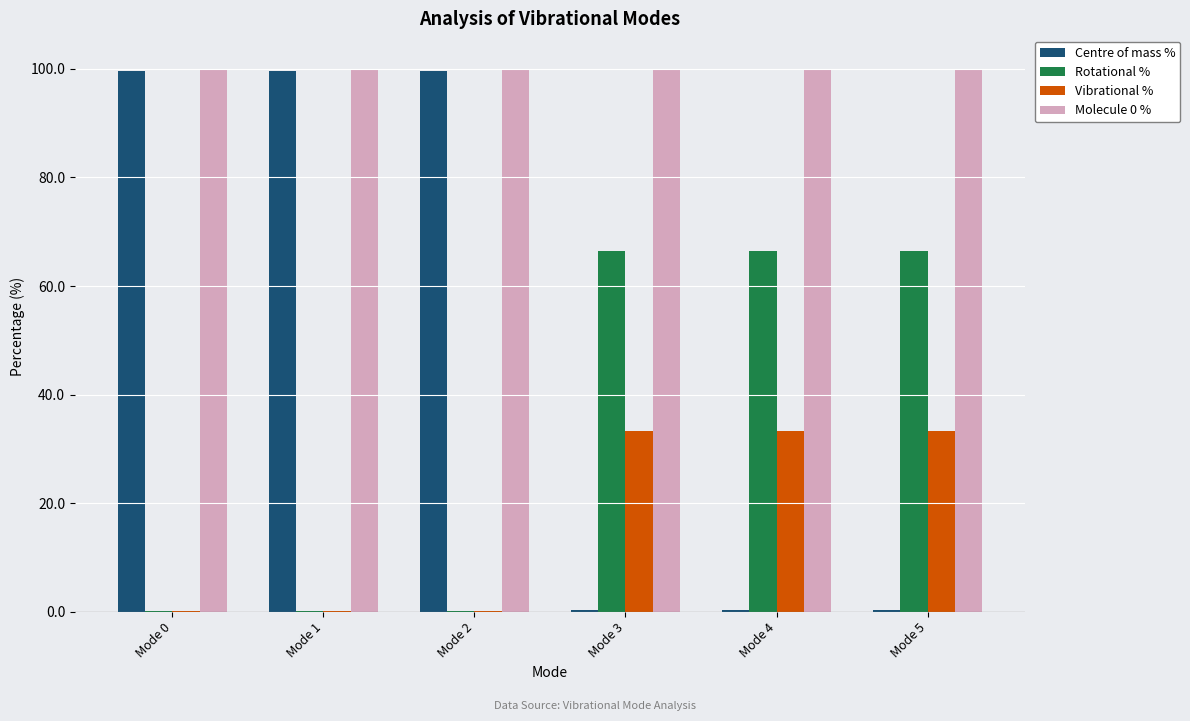

What is the maximum value shown in the chart?

100.0